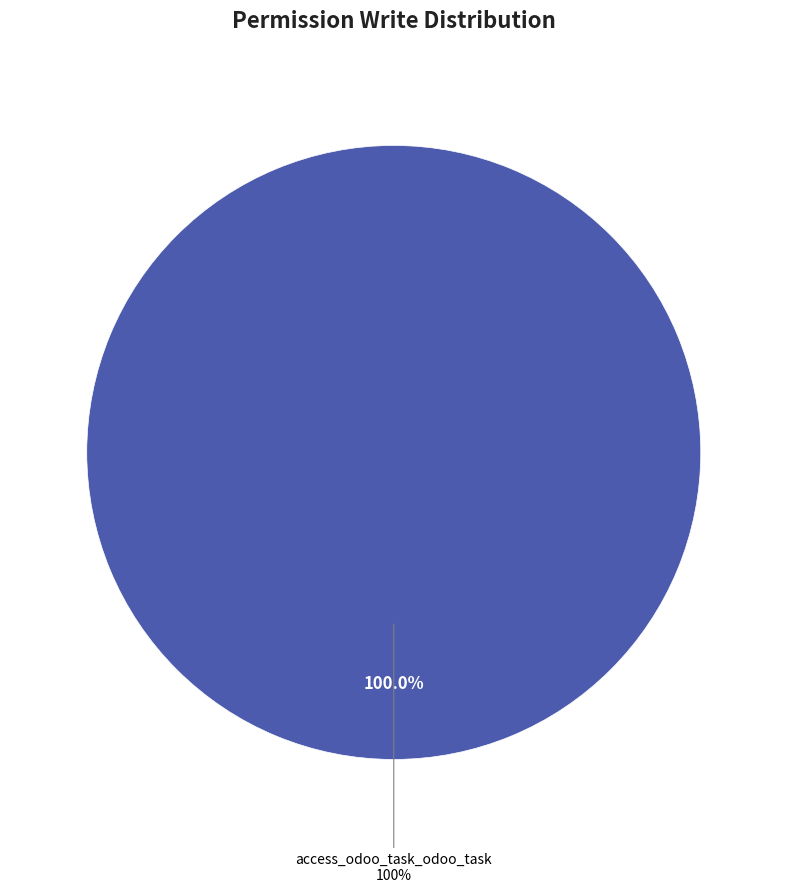

Combined, do odoo_task.access_digizilla_model and access_odoo_task_odoo_task account for over 50%?

Yes